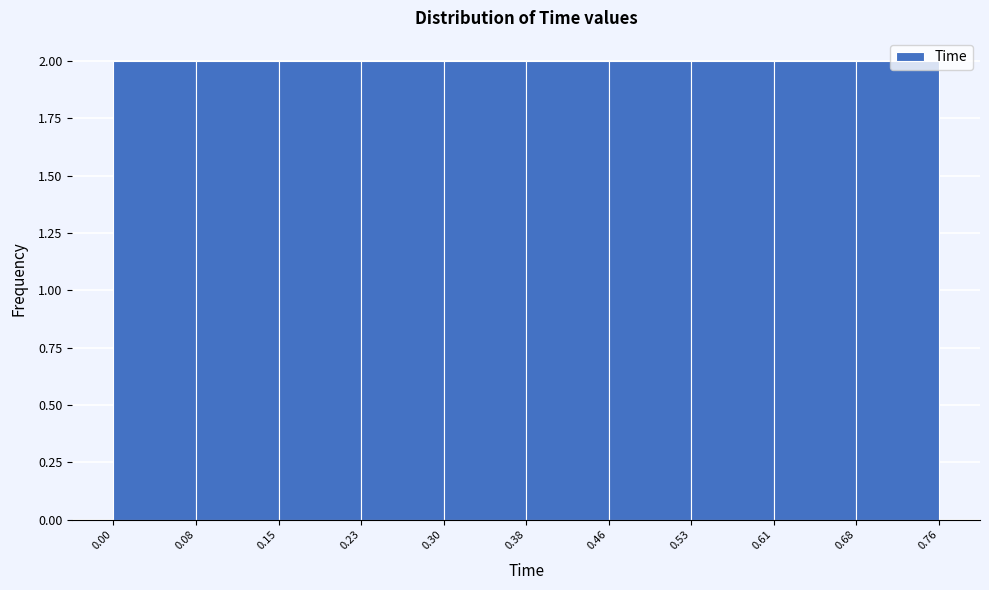

Reading left to right, list every bar in this chart as the range it spans on the x-axis followed by its height. The values are not printed on the chart, so give them approximately, as read against the axis.

0.00 to 0.08: 2
0.08 to 0.15: 2
0.15 to 0.23: 2
0.23 to 0.30: 2
0.30 to 0.38: 2
0.38 to 0.46: 2
0.46 to 0.53: 2
0.53 to 0.61: 2
0.61 to 0.68: 2
0.68 to 0.76: 2